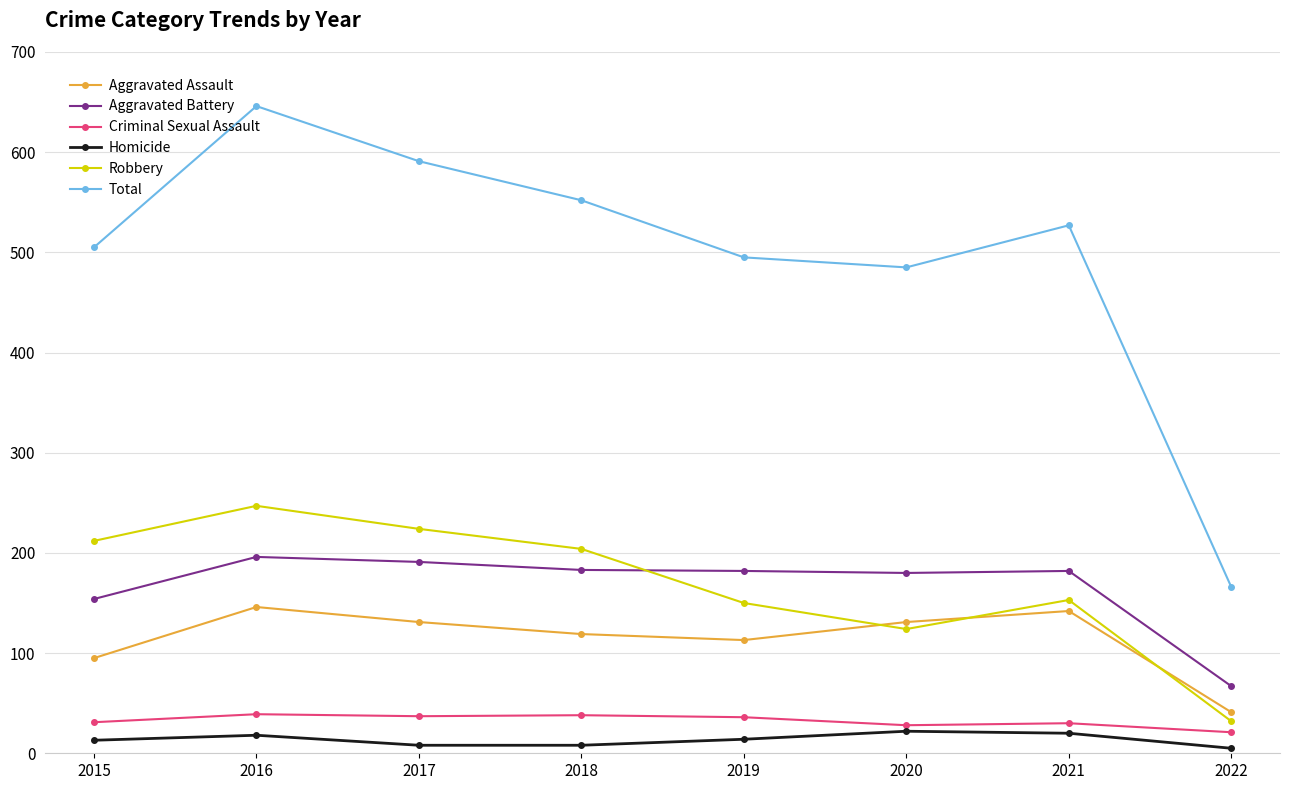

How many distinct data groups are displayed?

6